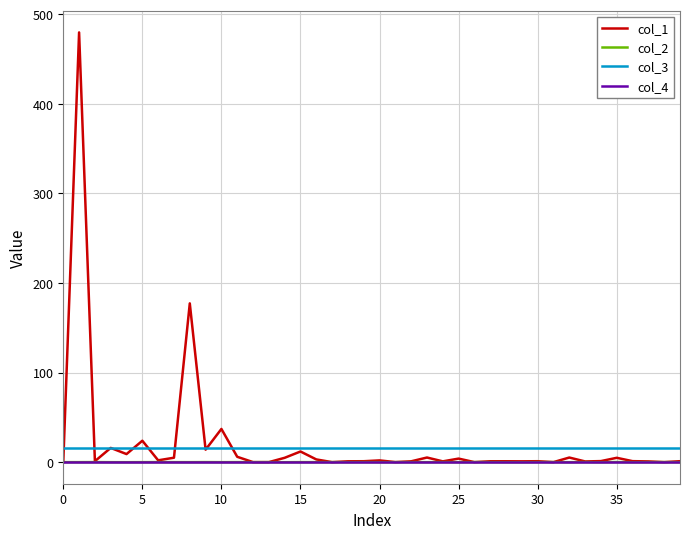

True or false: col_4 and col_3 intersect in this chart.

False